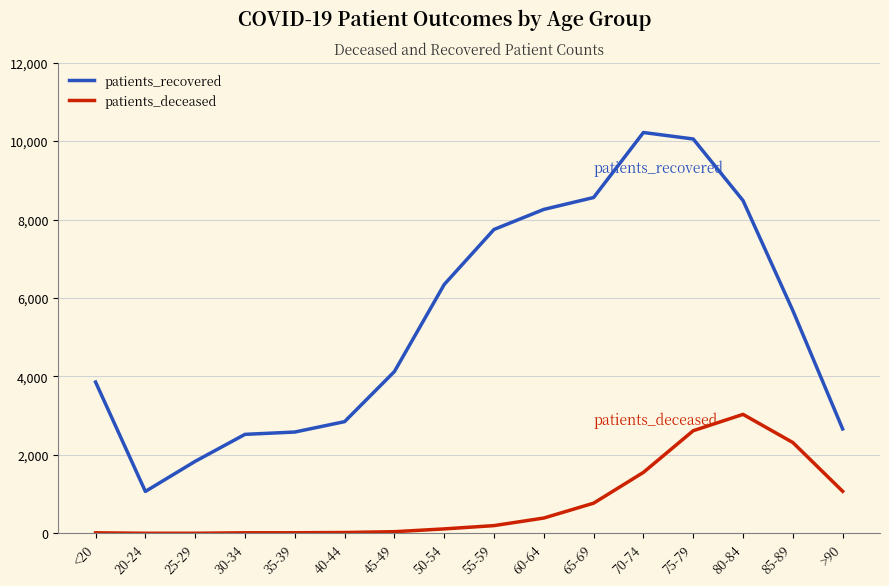

List the series in order of their overall mean, highest first.

patients_recovered, patients_deceased